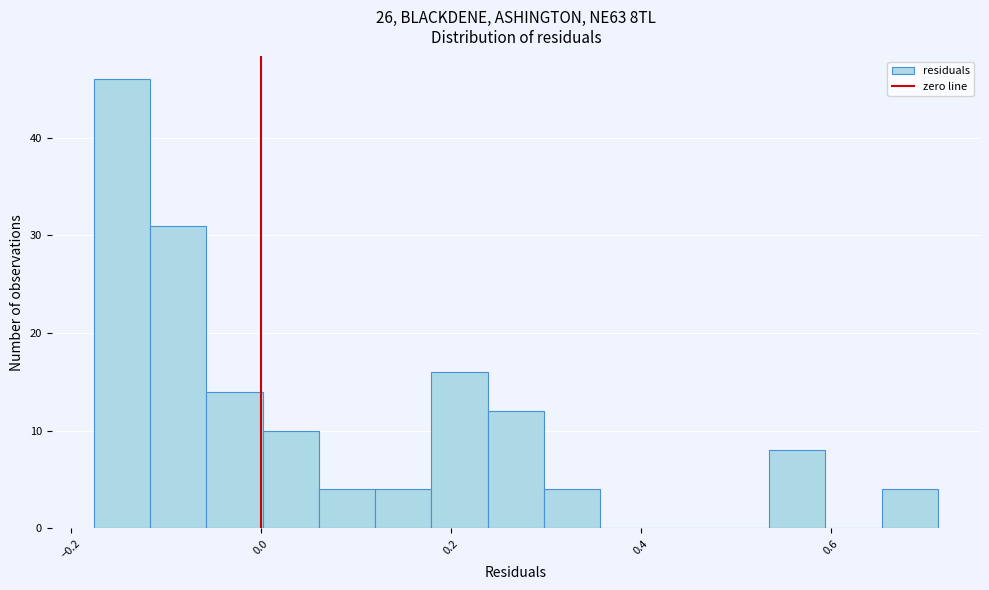

Around what value on the x-axis is the tallest bar? Give the approximate position of its centre, as read against the axis.

-0.14